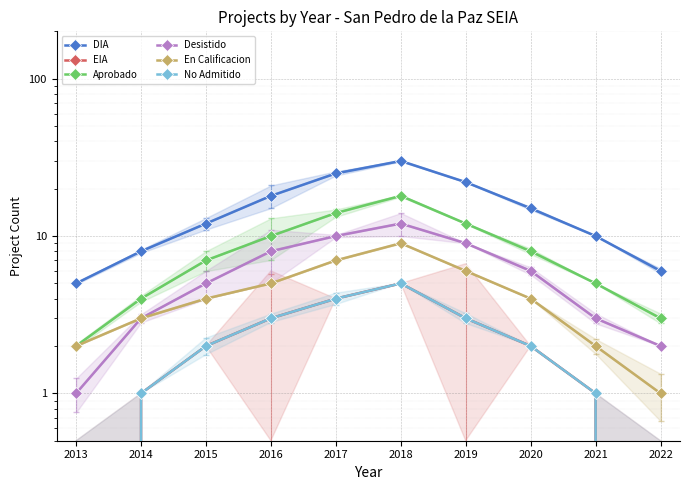

True or false: Aprobado and EIA cross at least once.

False